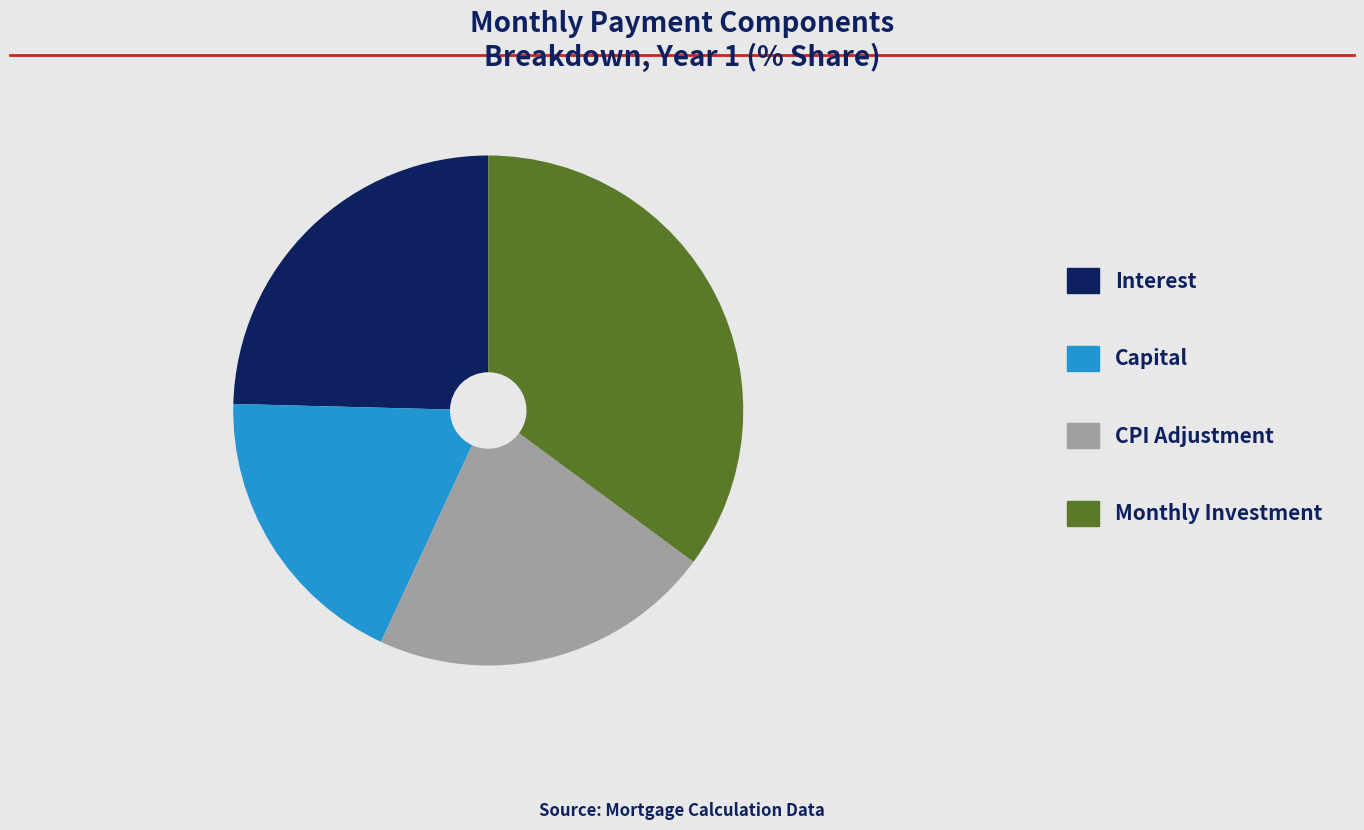

Between Capital and Monthly Investment, which is larger?

Monthly Investment